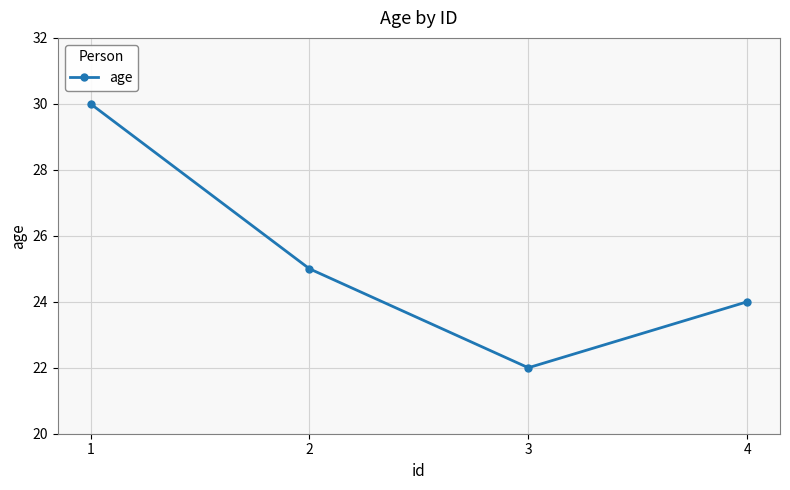

Reading left to right, transcribe all the data shown in this chart.

1=30	2=25	3=22	4=24